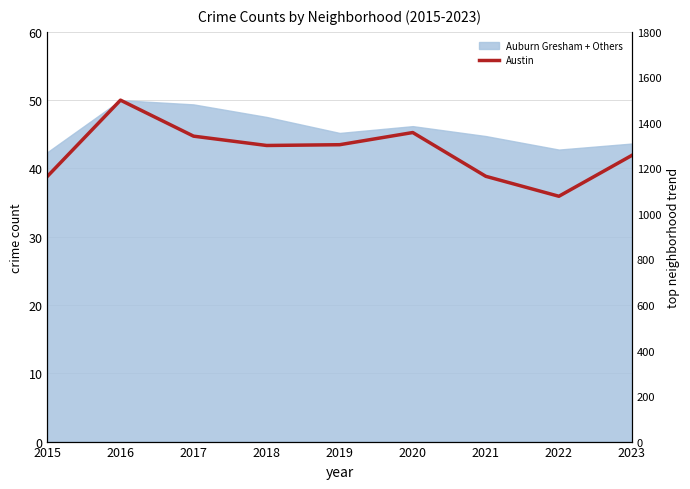

At which label does the data first exceed 43?

2016